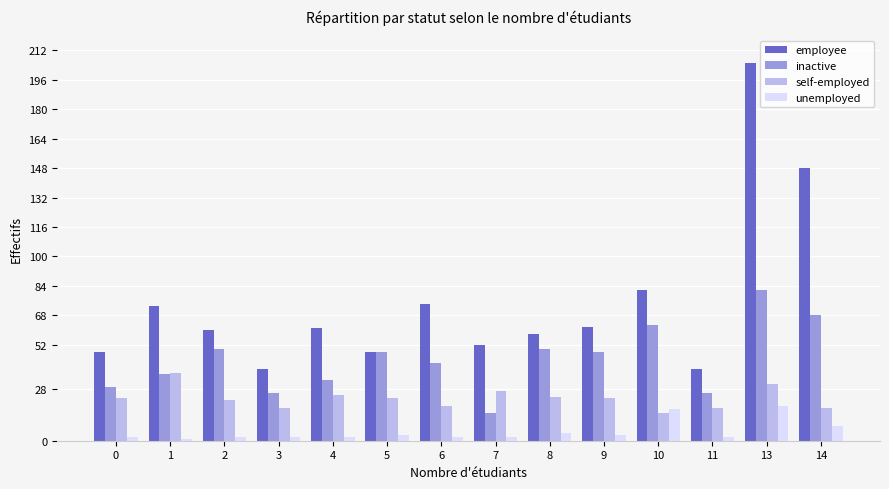

Between 2 and 14, which series saw the biggest shift?

employee